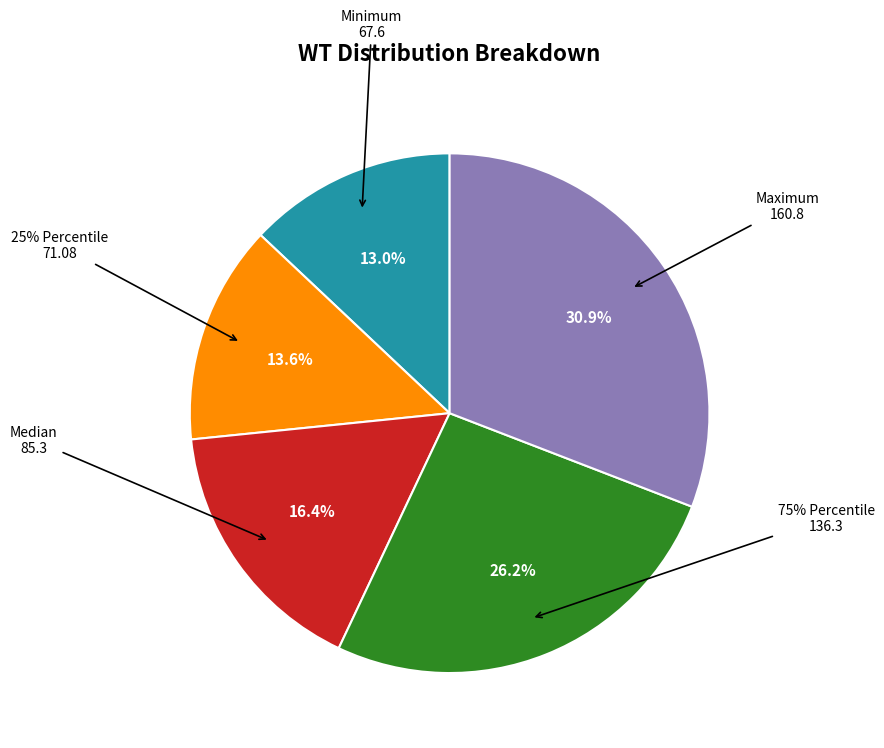

Approximately how many times larger is the value at Maximum compared to Median?

1.9